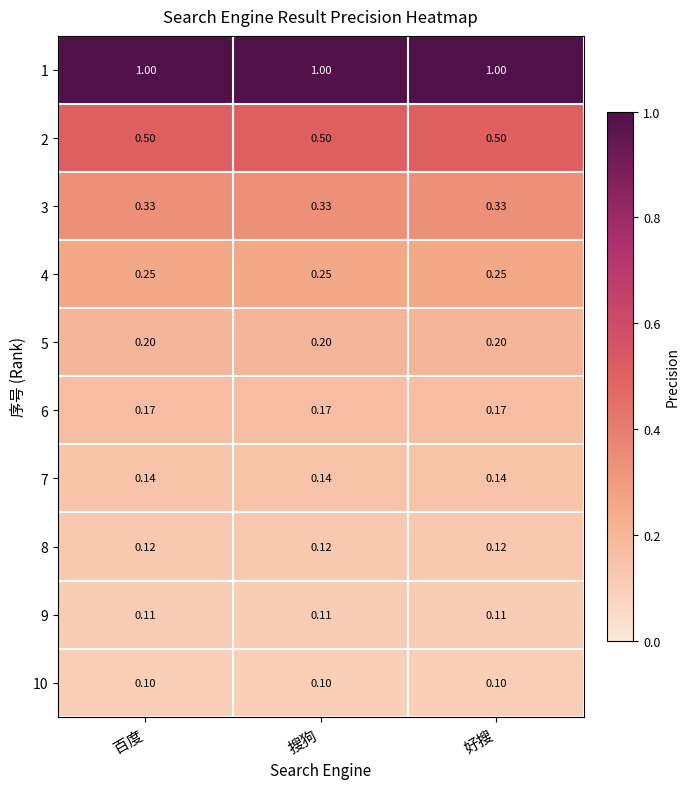

Is the value of 9 at 好搜 greater than the value of 7 at 搜狗?

No